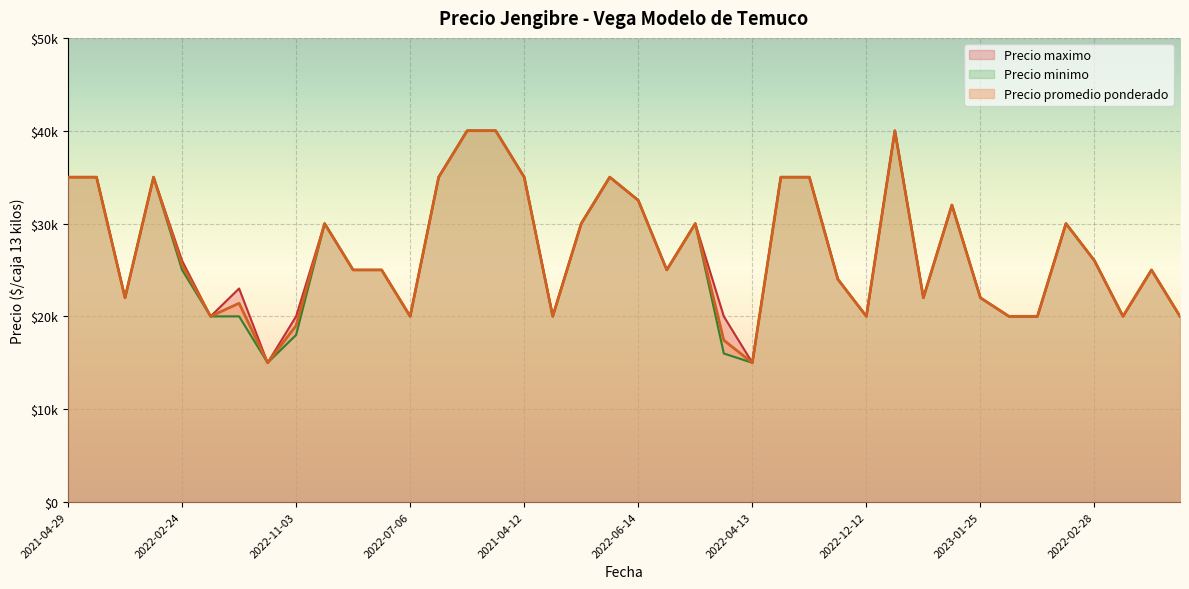

How many lines are shown in the chart?

3